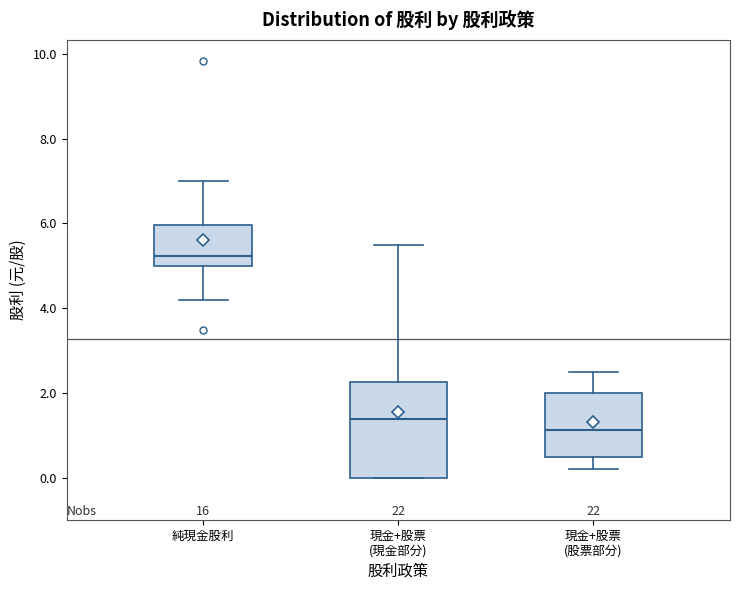

Which box is the tallest, from its lower edge to its upper edge?

現金+股票 (現金部分)